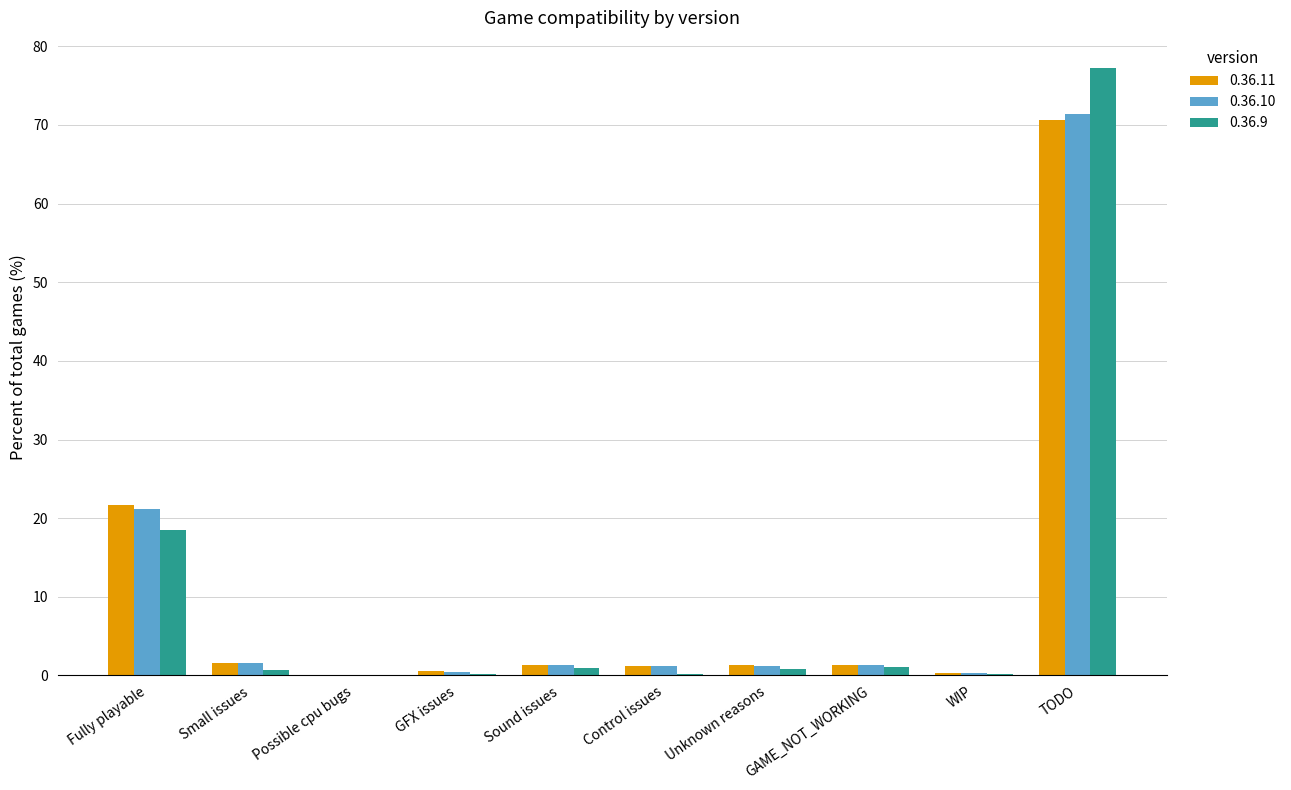

Is it true that 0.36.11 equals 21.7 at Fully playable?

True